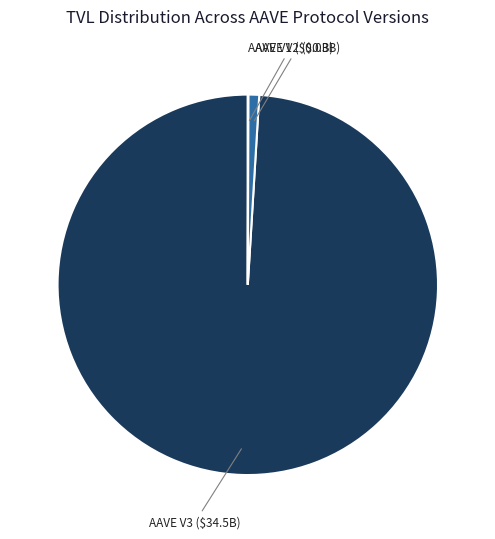

The AAVE V2 slice represents 1% of the pie. True or false?

True